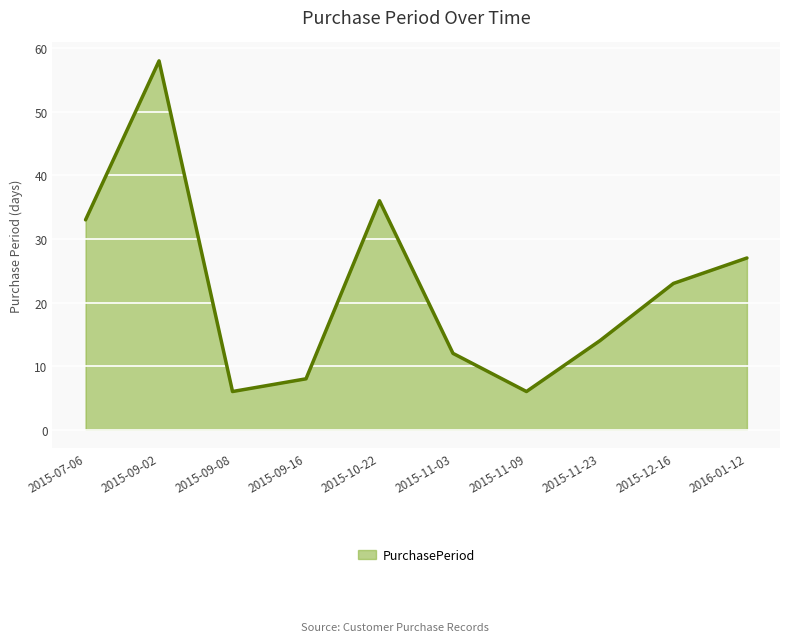

Reading left to right, what are all the values shown in this chart?

2015-07-06=33	2015-09-02=58	2015-09-08=6	2015-09-16=8	2015-10-22=36	2015-11-03=12	2015-11-09=6	2015-11-23=14	2015-12-16=23	2016-01-12=27